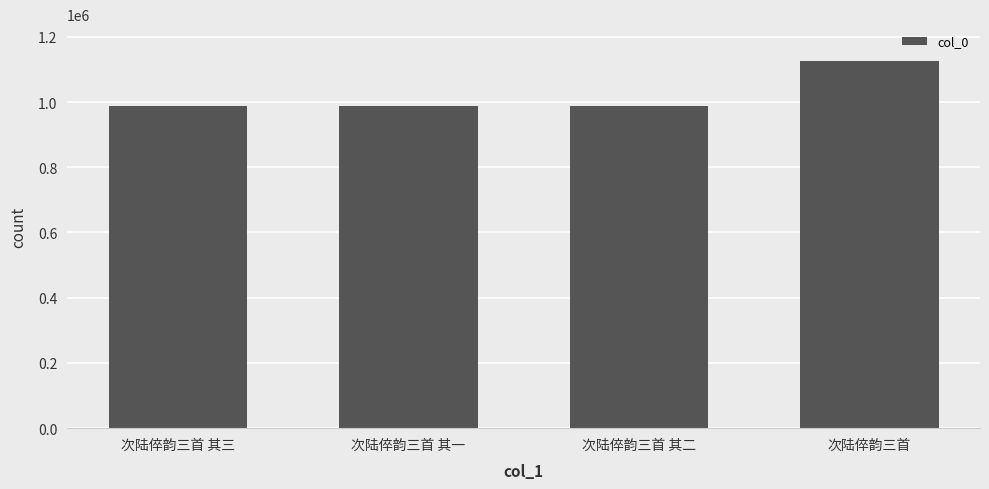

What is the sum of all values?

4090275